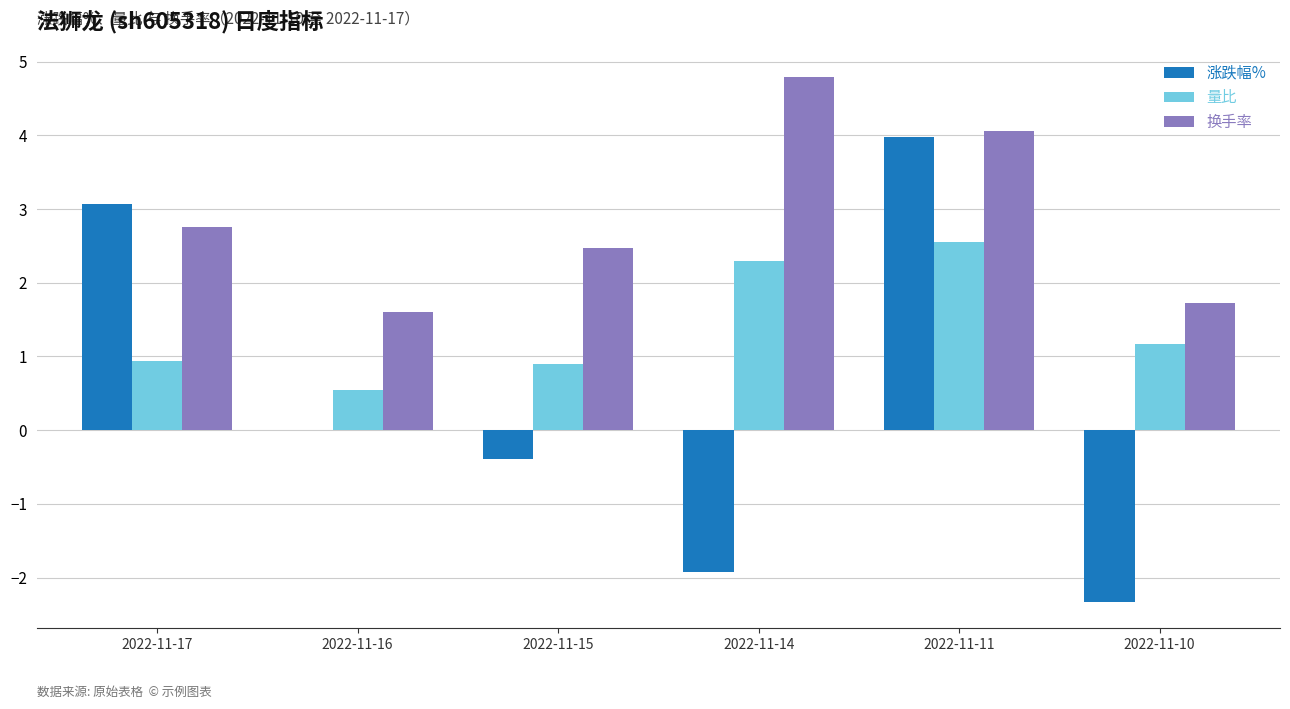

At which label does 换手率 reach its peak?

2022-11-14